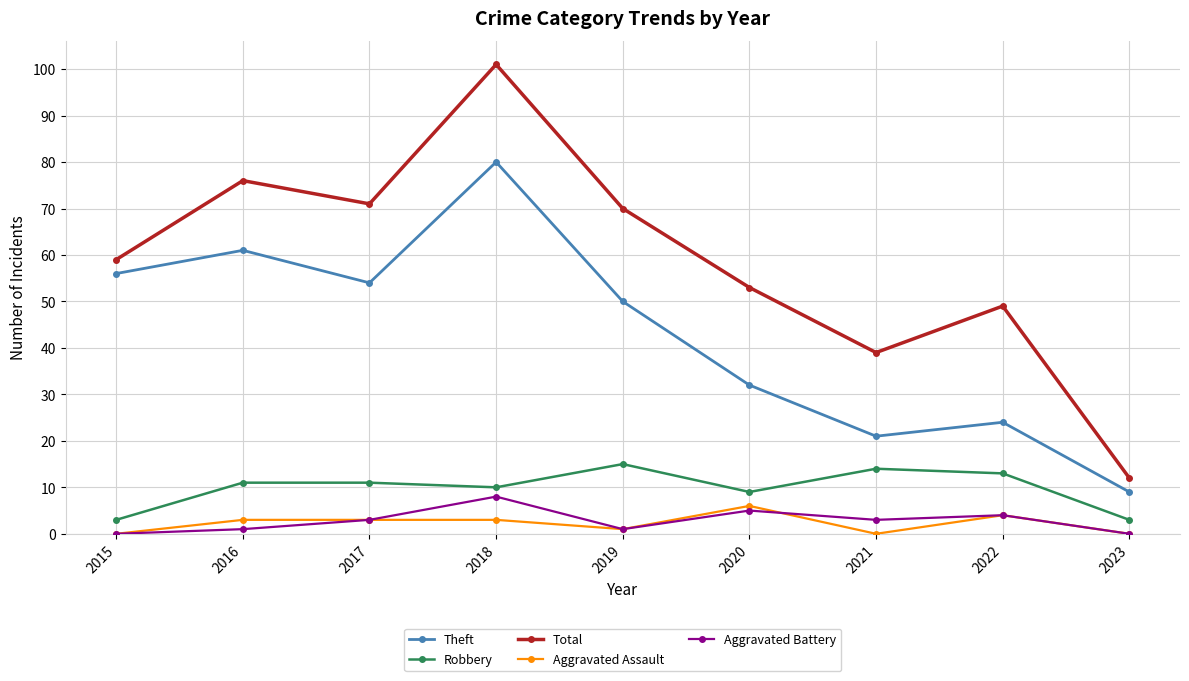

Does the chart display data point markers on the line(s)?

Yes